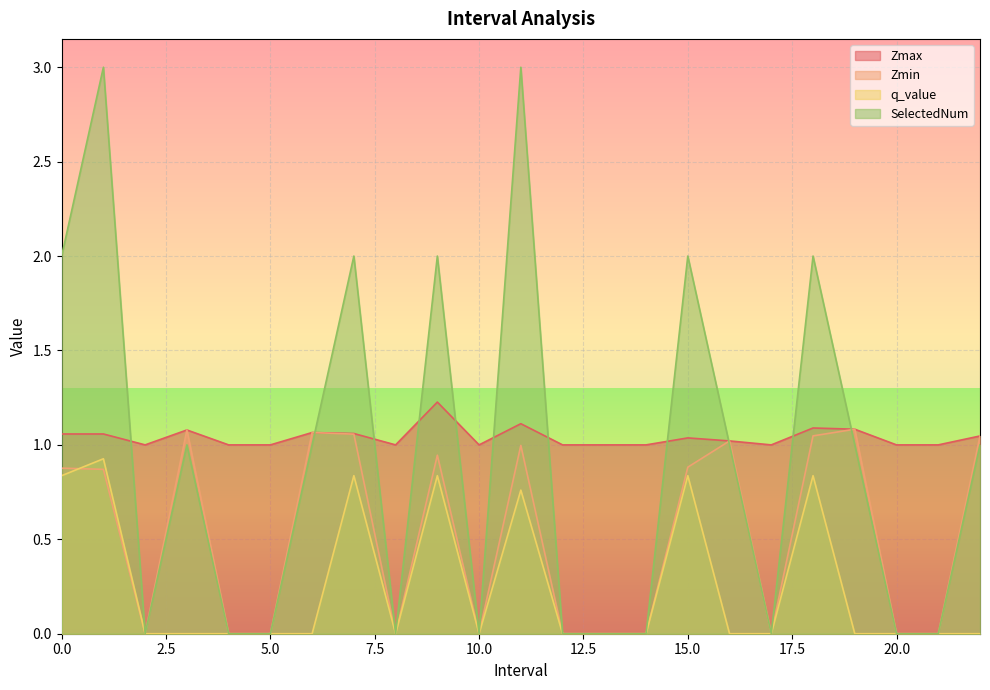

Rank the categories by q_value value from lowest to highest.

2.0, 3.0, 4.0, 5.0, 6.0, 8.0, 10.0, 12.0, 13.0, 14.0, 16.0, 17.0, 19.0, 20.0, 21.0, 22.0, 11.0, 0.0, 7.0, 9.0, 15.0, 18.0, 1.0